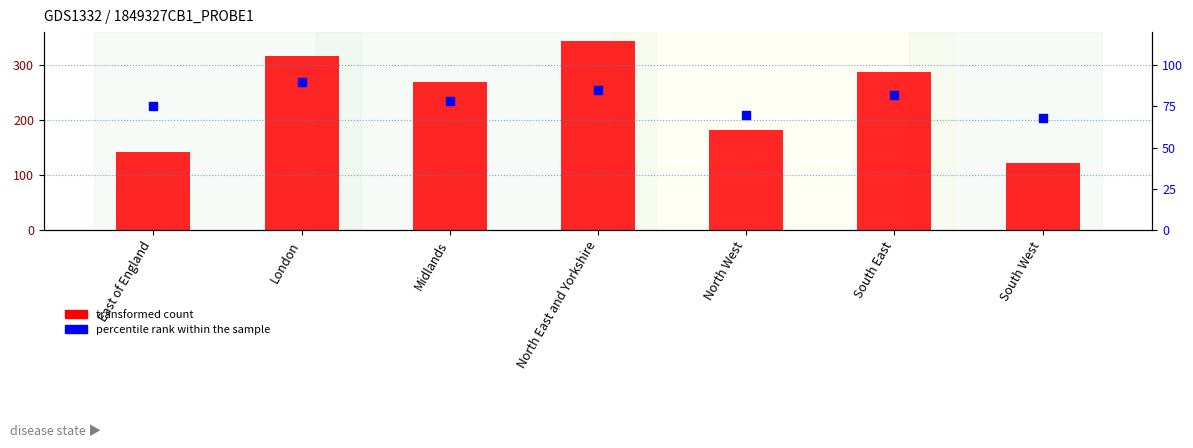

Which series reaches the maximum Y coordinate?

transformed count